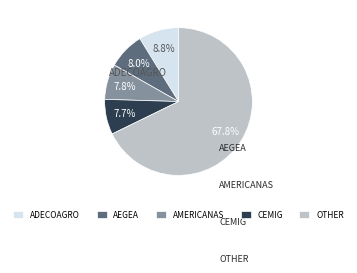

Is there a majority slice in this chart?

Yes